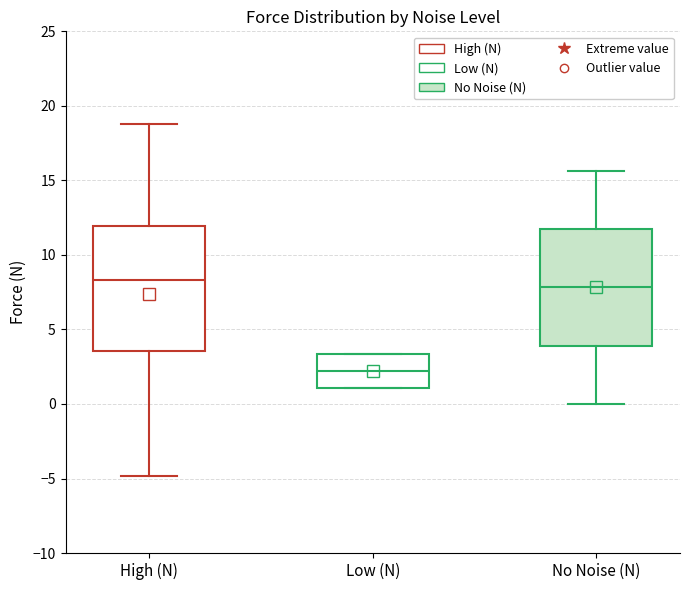

Which box is the tallest, from its lower edge to its upper edge?

High (N)